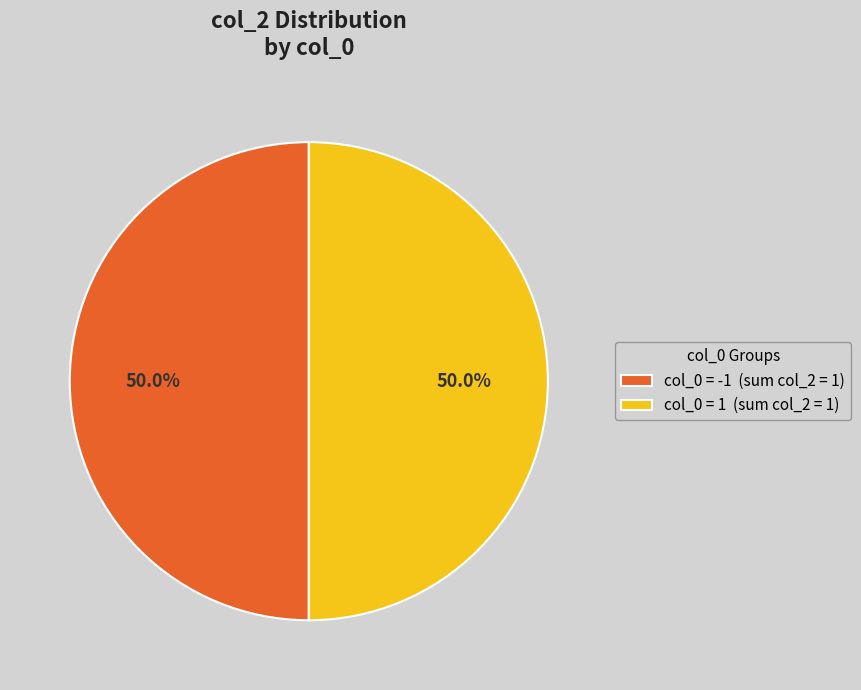

To the nearest percent, what is the difference between the largest and smallest slice percentages?

0%